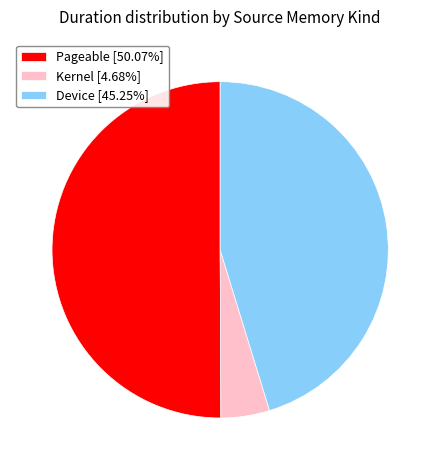

How many segments does this pie chart have?

3